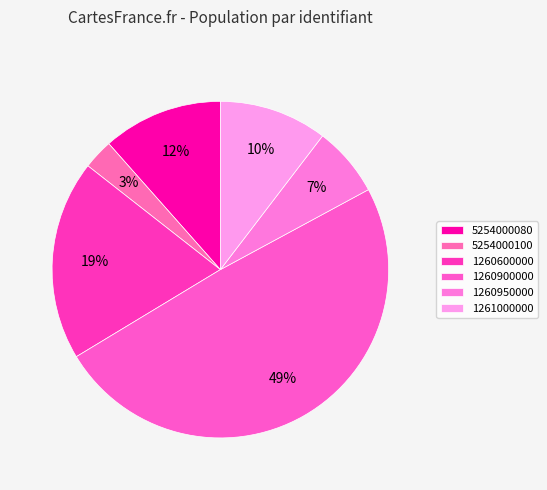

Is the sum of 1260900000 and 5254000100 greater than half?

Yes